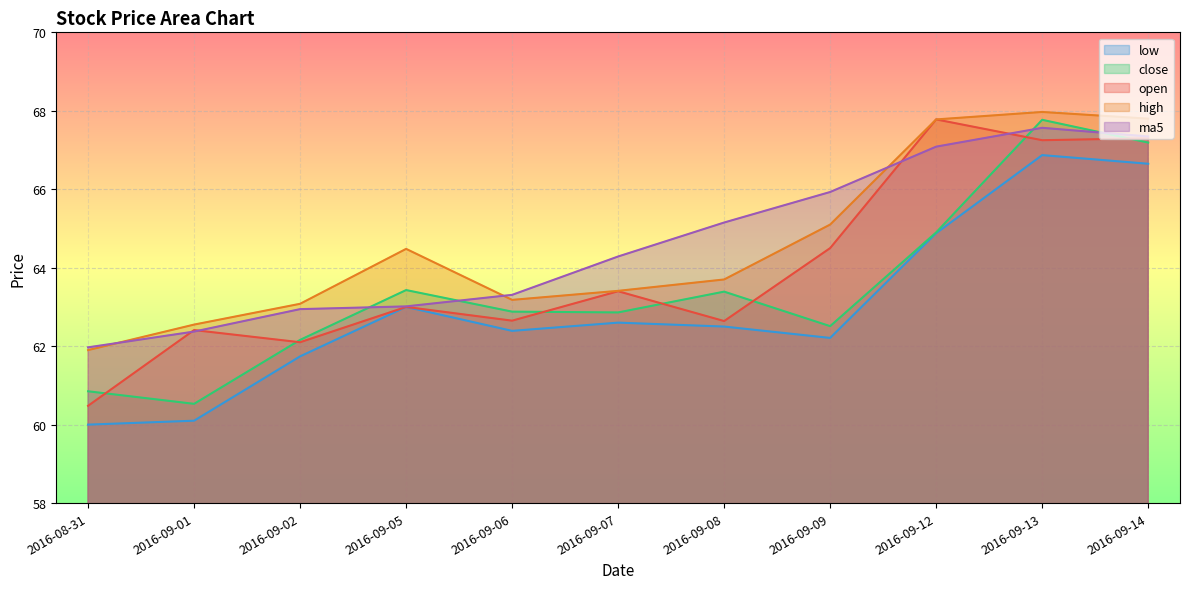

What is the difference between the highest and lowest values at 2016-09-06?

0.9